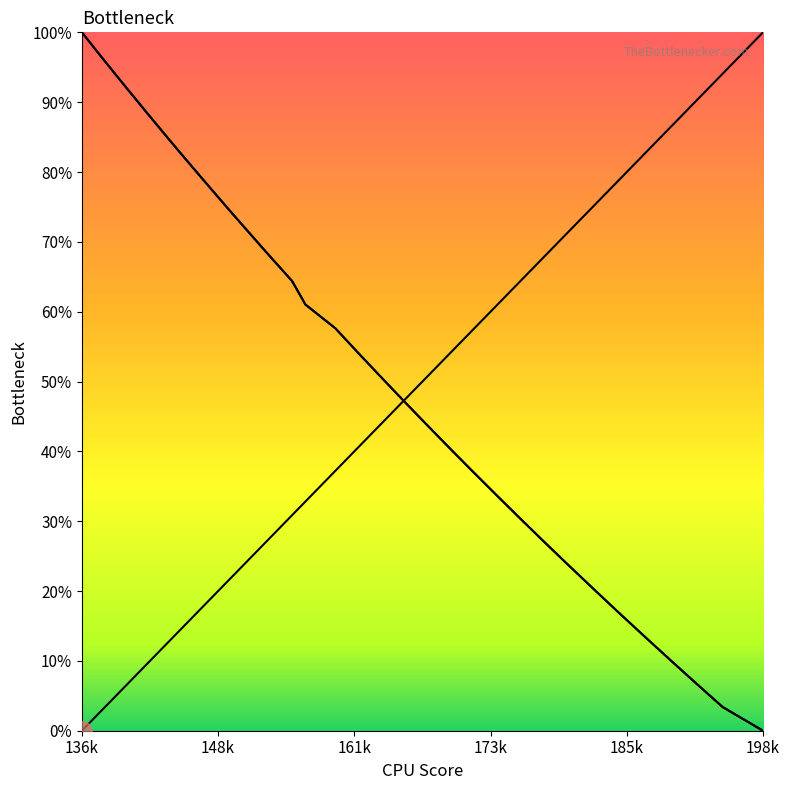

Where do col_2 and col_1 first cross each other?

161k and 173k